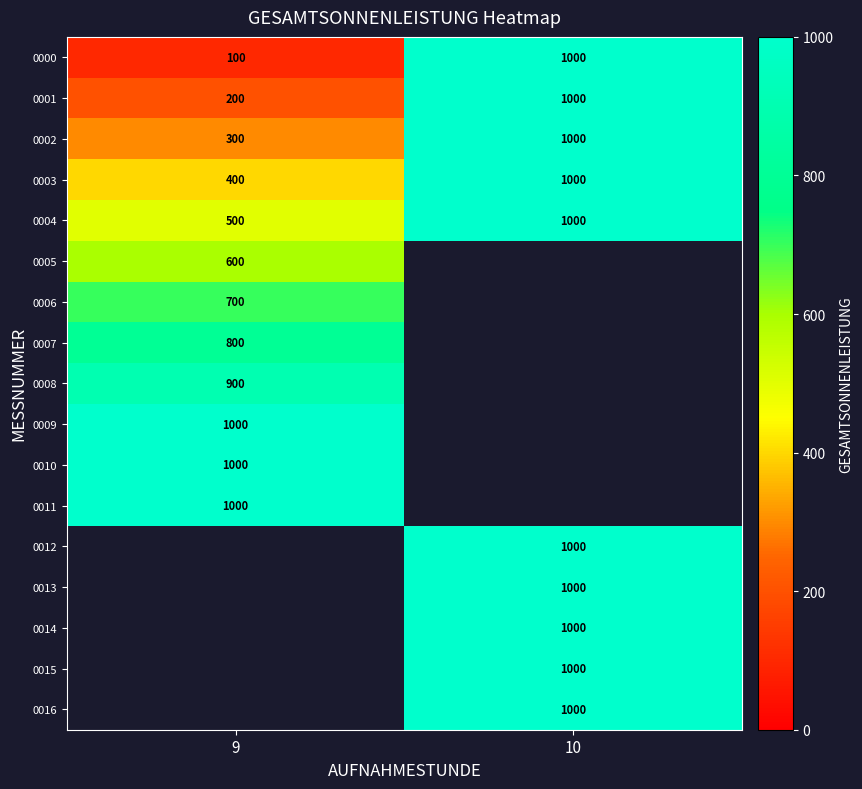

Which category has the lowest value in the 0000 series?

9